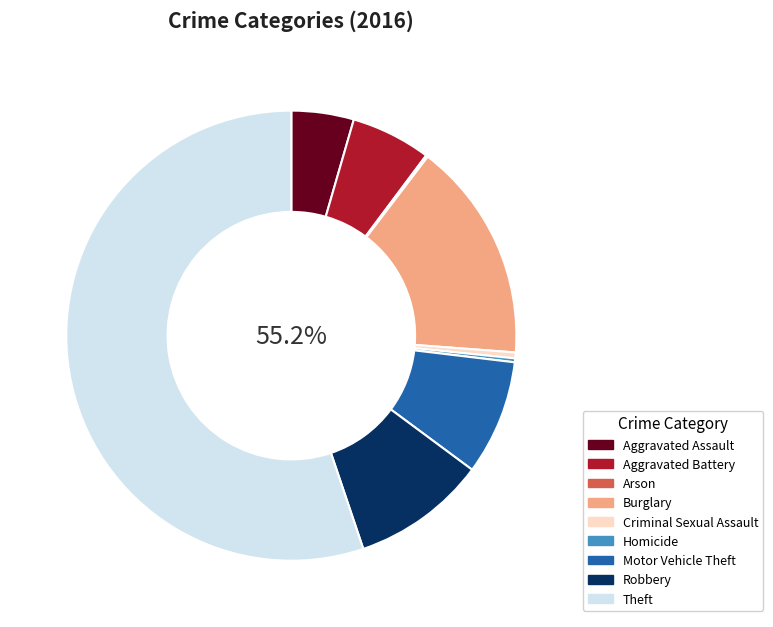

To the nearest percent, what is the combined percentage of Robbery and Criminal Sexual Assault?

10%